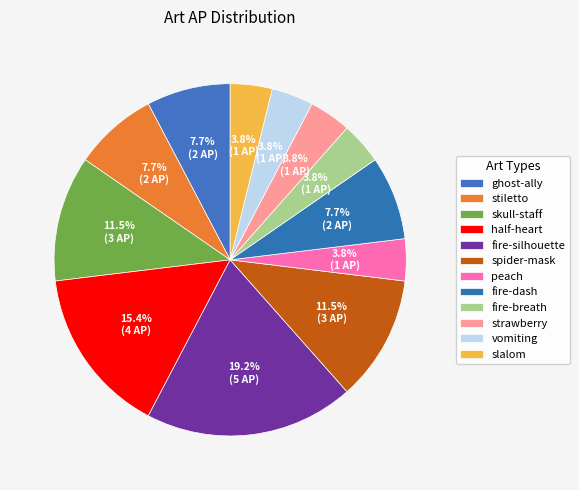

The stiletto slice represents 8% of the pie. True or false?

True